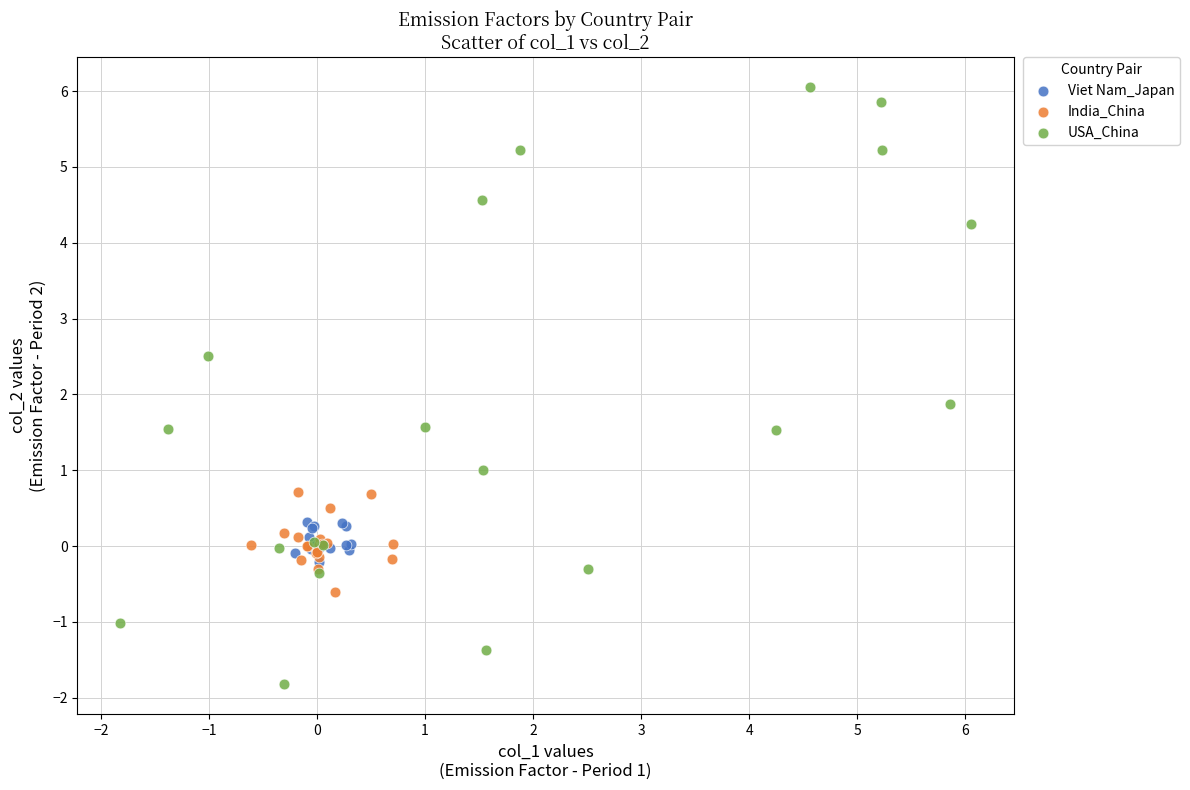

What are all the series names shown in the legend?

Viet Nam_Japan, India_China, USA_China